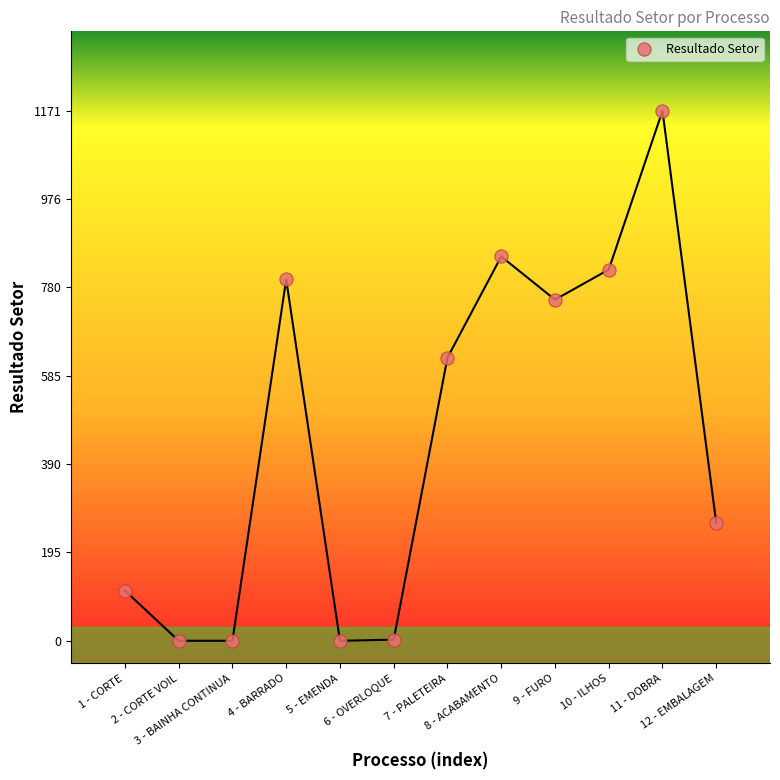

What is the range of Y values (max minus min)?

1171.5